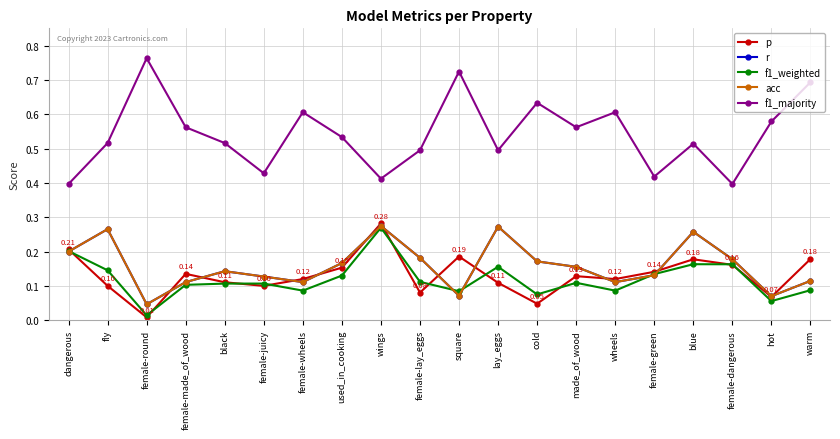

At which category is the sum across all series the highest?

wings